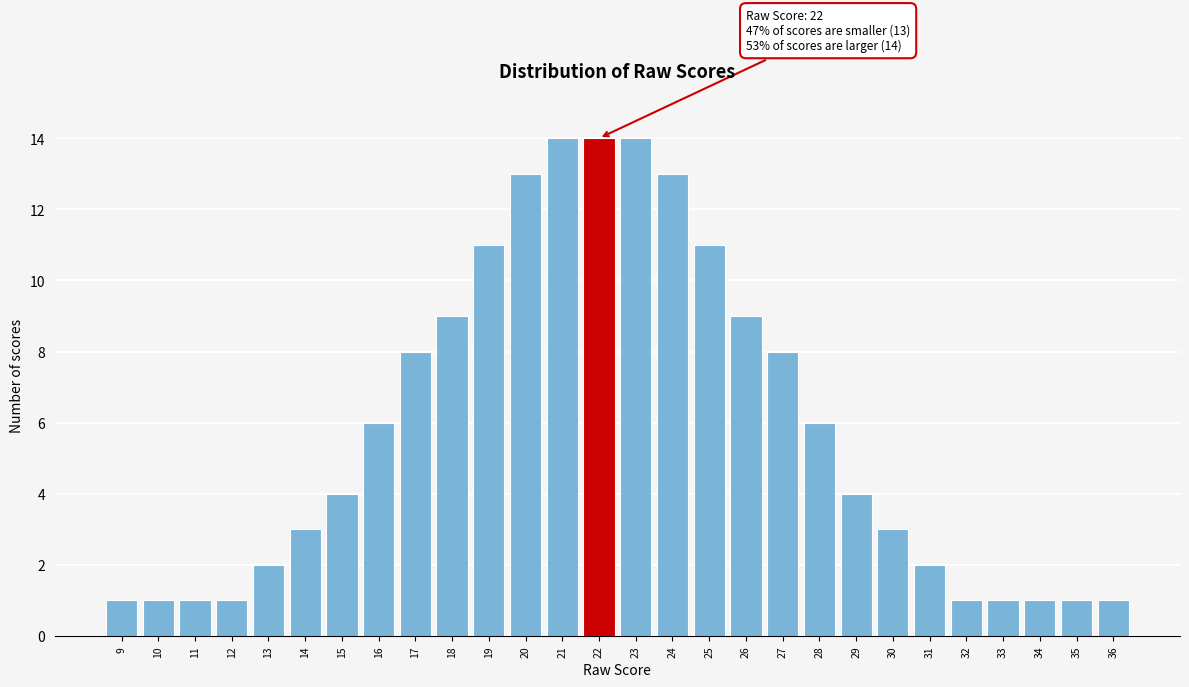

Reading right to left, list all the values displayed in this chart.

1	1	1	1	1	2	3	4	6	8	9	11	13	14	14	14	13	11	9	8	6	4	3	2	1	1	1	1